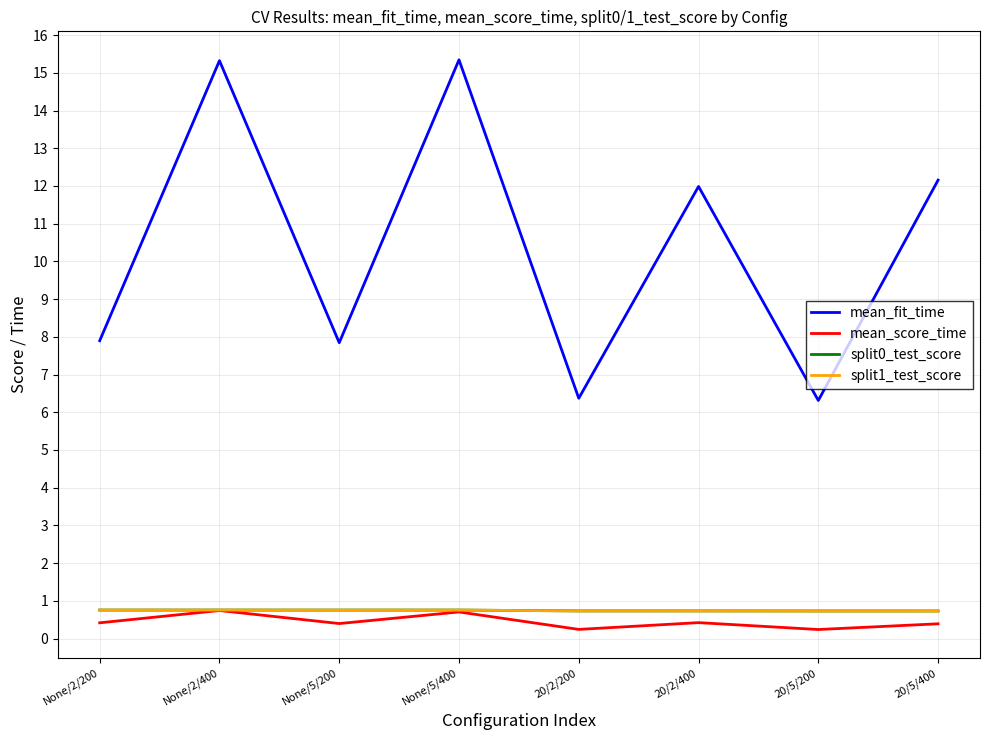

The split0_test_score series shows 0.7 at 20/2/400. True or false?

True